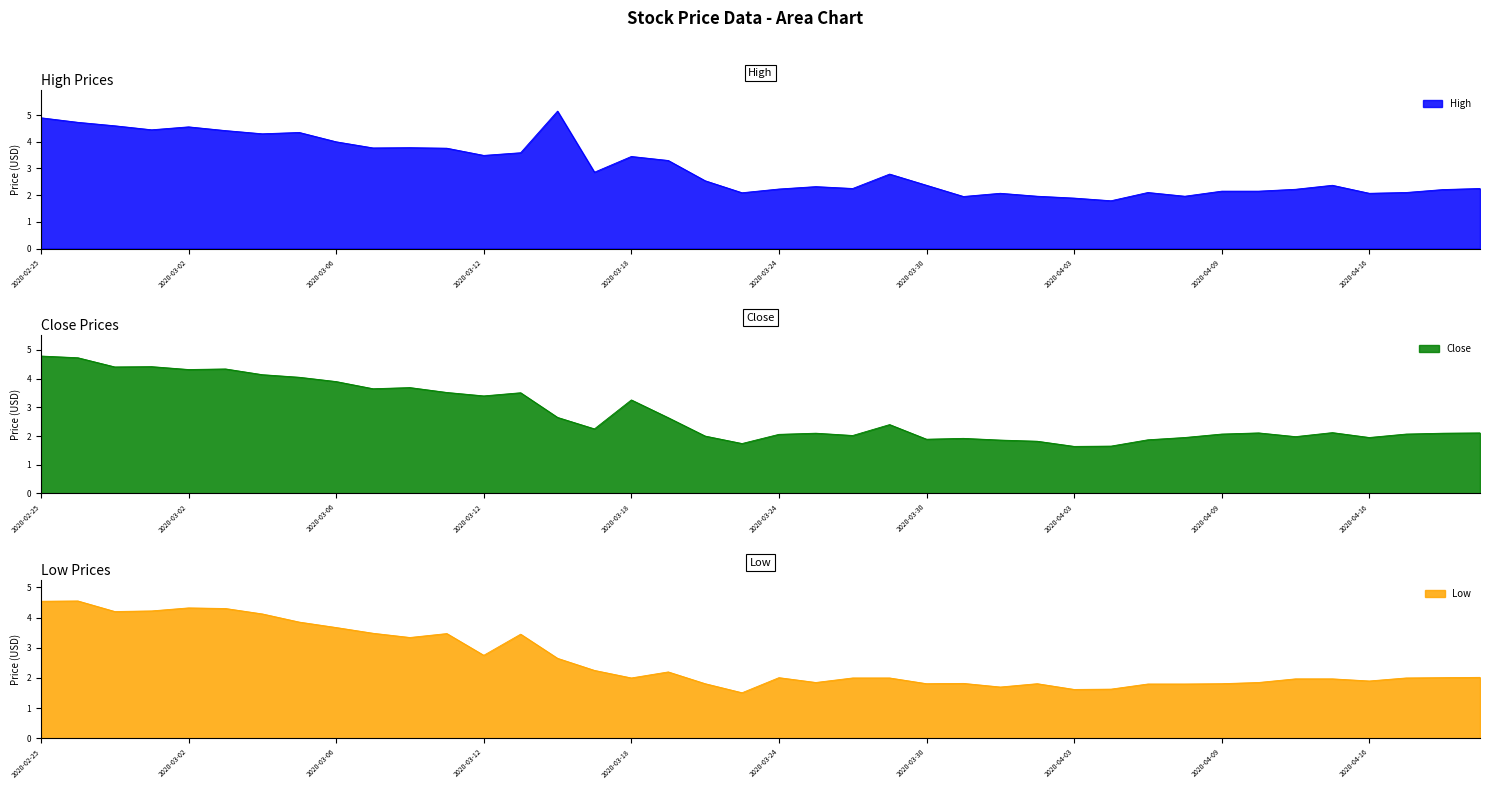

Which category has the highest value in the Low series?

2020-02-26